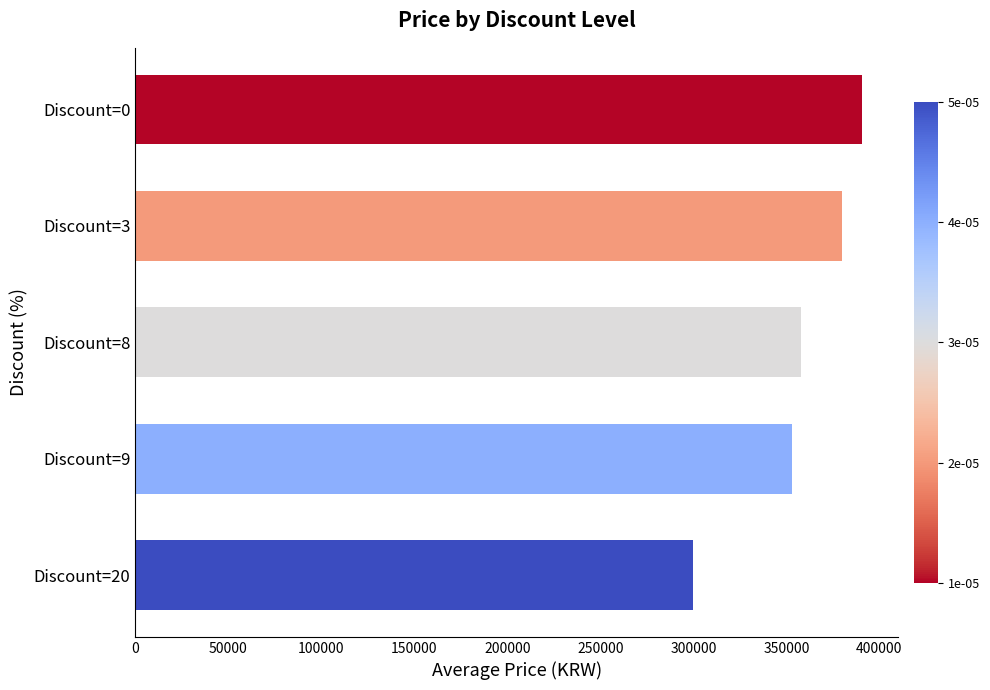

Approximately how many times larger is the value at Discount=3 compared to Discount=9?

1.1